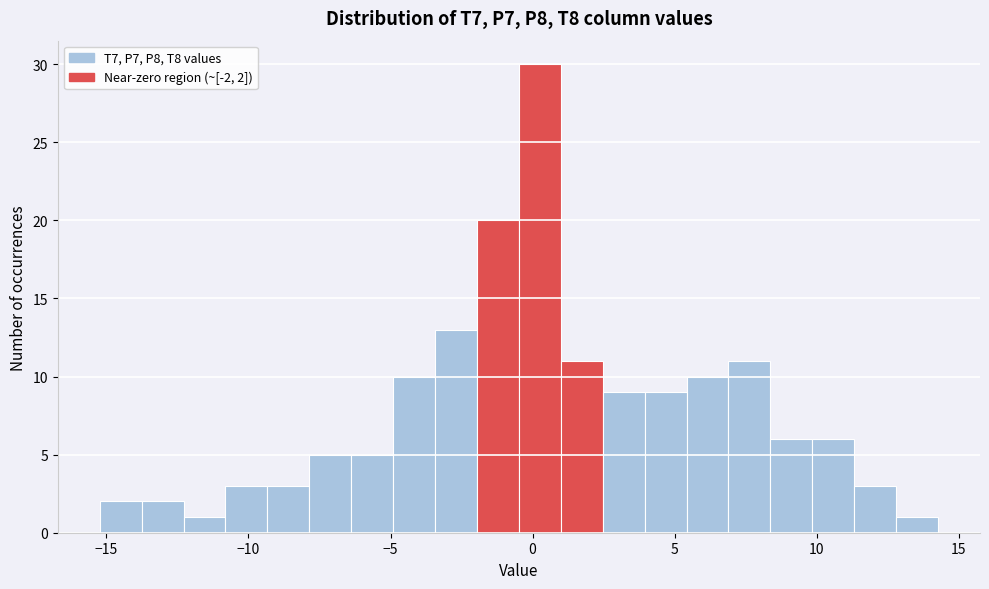

Read against the x-axis, roughly where is the centre of the tallest bar?

0.5